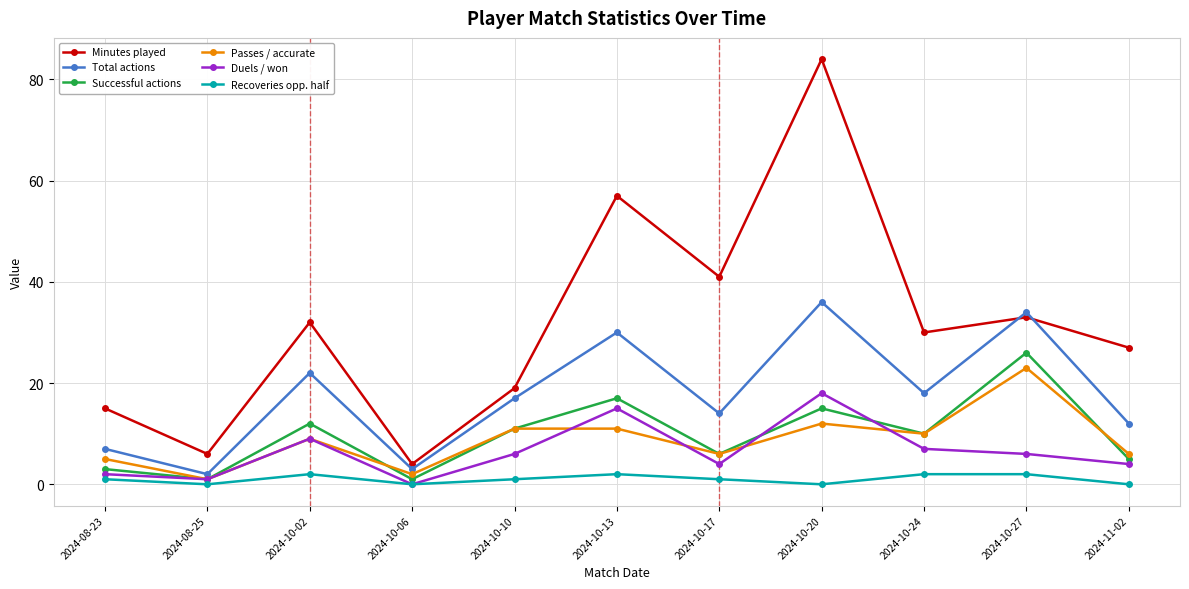

Reading left to right, transcribe all the data shown in this chart.

Minutes played: 2024-08-23=15	2024-08-25=6	2024-10-02=32	2024-10-06=4	2024-10-10=19	2024-10-13=57	2024-10-17=41	2024-10-20=84	2024-10-24=30	2024-10-27=33	2024-11-02=27
Total actions: 2024-08-23=7	2024-08-25=2	2024-10-02=22	2024-10-06=3	2024-10-10=17	2024-10-13=30	2024-10-17=14	2024-10-20=36	2024-10-24=18	2024-10-27=34	2024-11-02=12
Successful actions: 2024-08-23=3	2024-08-25=1	2024-10-02=12	2024-10-06=1	2024-10-10=11	2024-10-13=17	2024-10-17=6	2024-10-20=15	2024-10-24=10	2024-10-27=26	2024-11-02=5
Passes / accurate: 2024-08-23=5	2024-08-25=1	2024-10-02=9	2024-10-06=2	2024-10-10=11	2024-10-13=11	2024-10-17=6	2024-10-20=12	2024-10-24=10	2024-10-27=23	2024-11-02=6
Duels / won: 2024-08-23=2	2024-08-25=1	2024-10-02=9	2024-10-06=0	2024-10-10=6	2024-10-13=15	2024-10-17=4	2024-10-20=18	2024-10-24=7	2024-10-27=6	2024-11-02=4
Recoveries opp. half: 2024-08-23=1	2024-08-25=0	2024-10-02=2	2024-10-06=0	2024-10-10=1	2024-10-13=2	2024-10-17=1	2024-10-20=0	2024-10-24=2	2024-10-27=2	2024-11-02=0